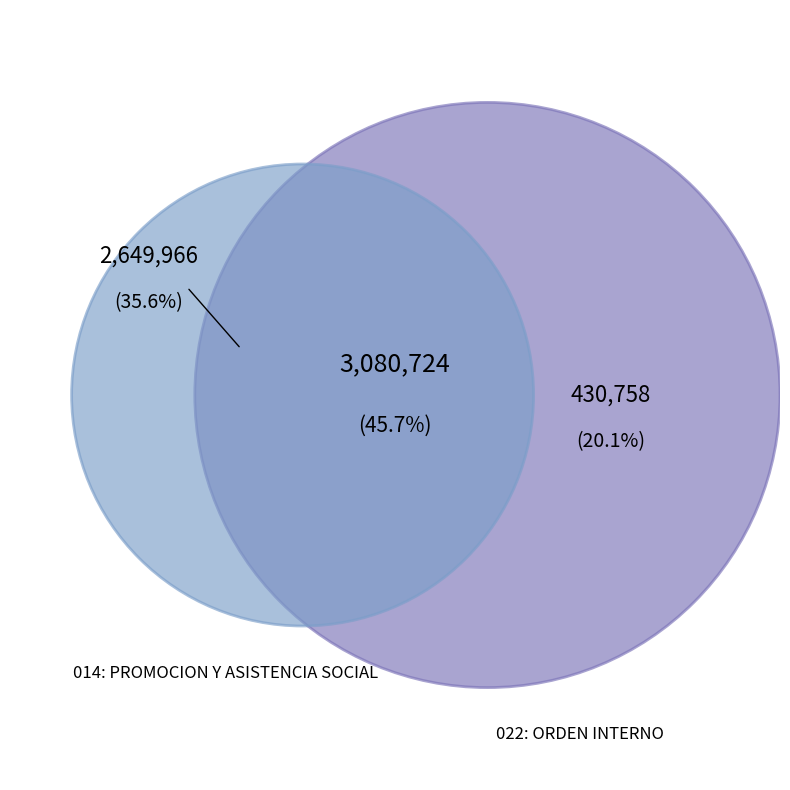

How many slices are in this pie chart?

2